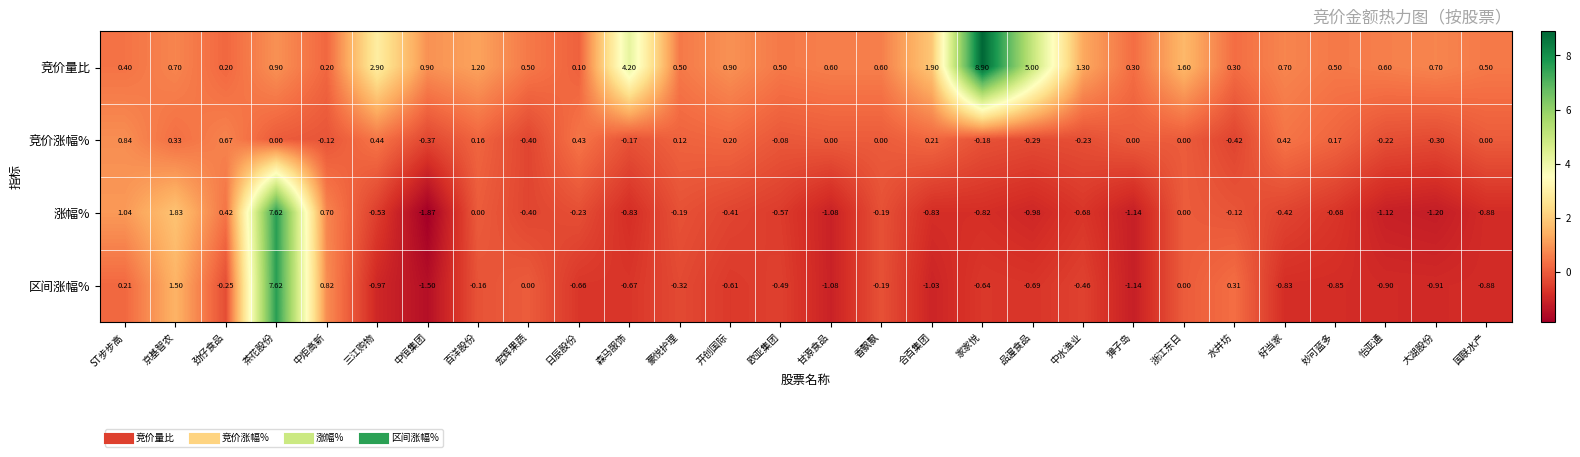

Is the value of 竞价量比 at 甘源食品 greater than the value of 区间涨幅% at 獐子岛?

Yes